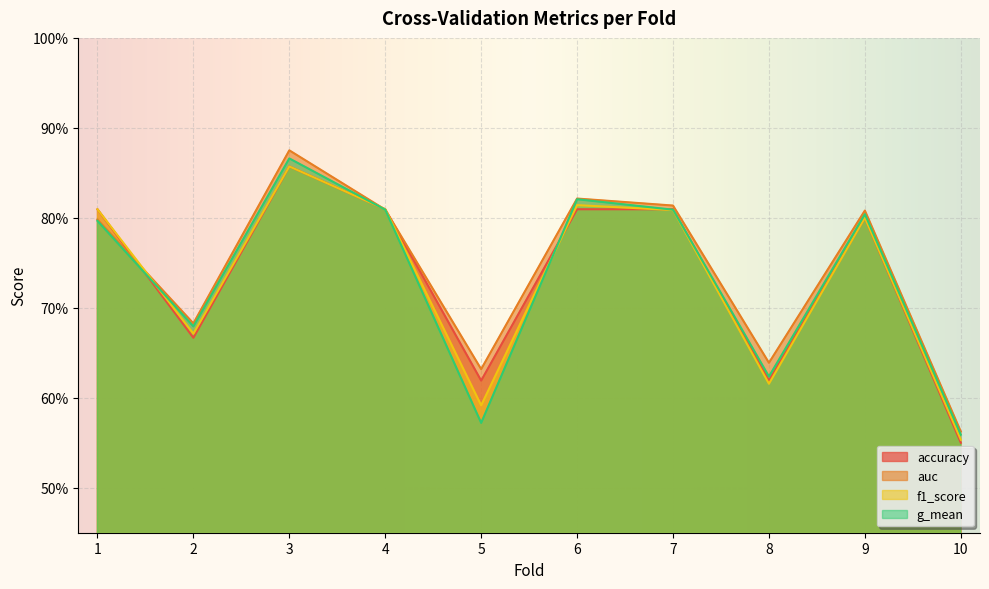

Which series changed the most between 1 and 6?

g_mean